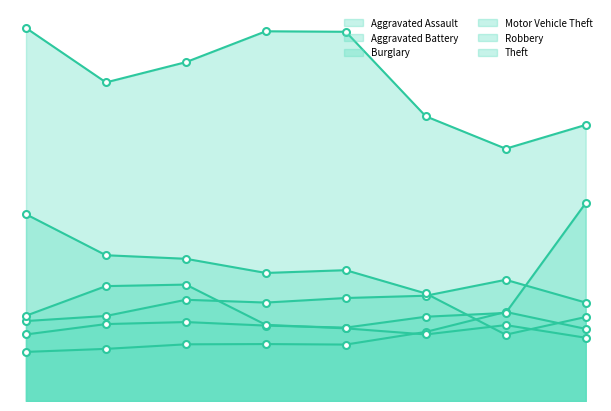

Between which two adjacent categories do Robbery and Aggravated Assault first intersect?

4 and 5